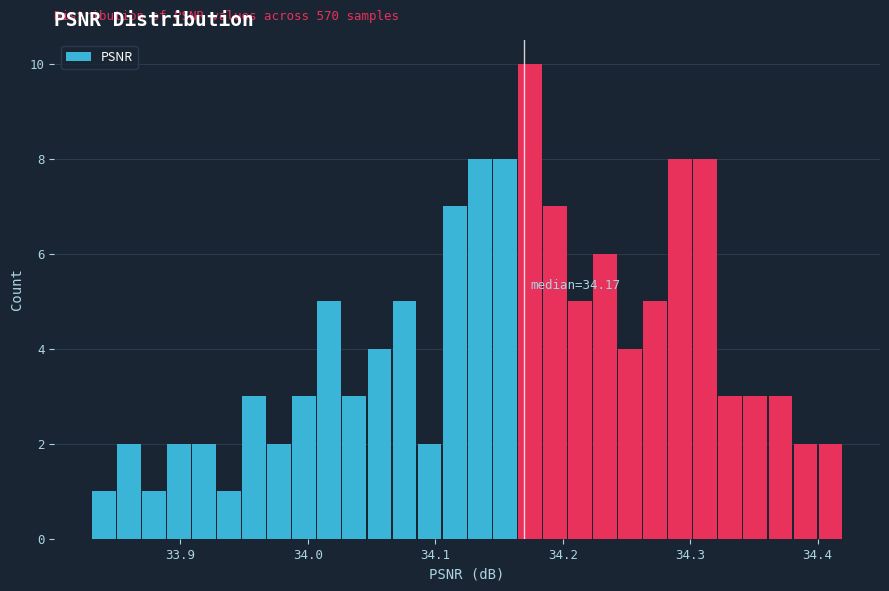

Around what value on the x-axis is the tallest bar? Give the approximate position of its centre, as read against the axis.

34.17